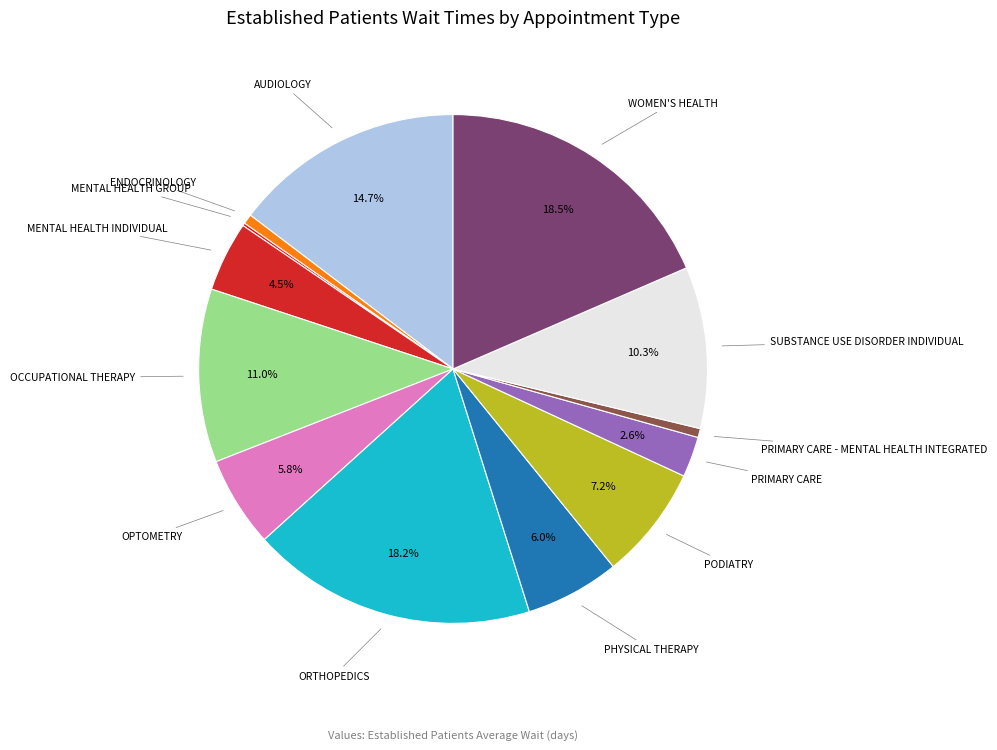

Is there any slice that represents more than half of the pie?

No